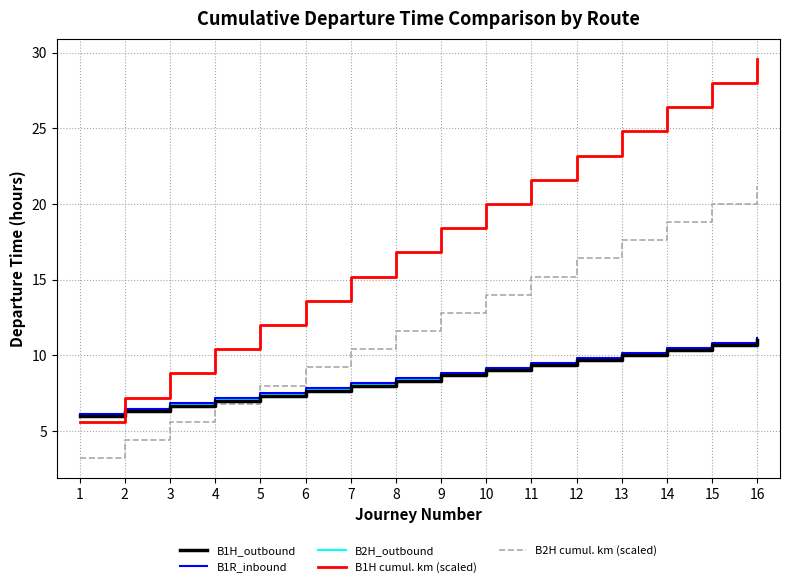

How many series are shown in this chart?

5